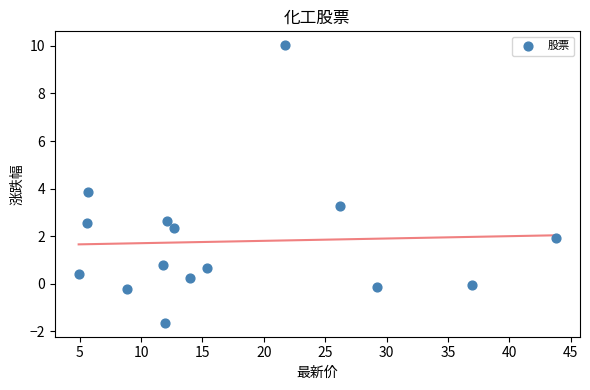

What Y value in the scatter plot is closest to 4?

3.9